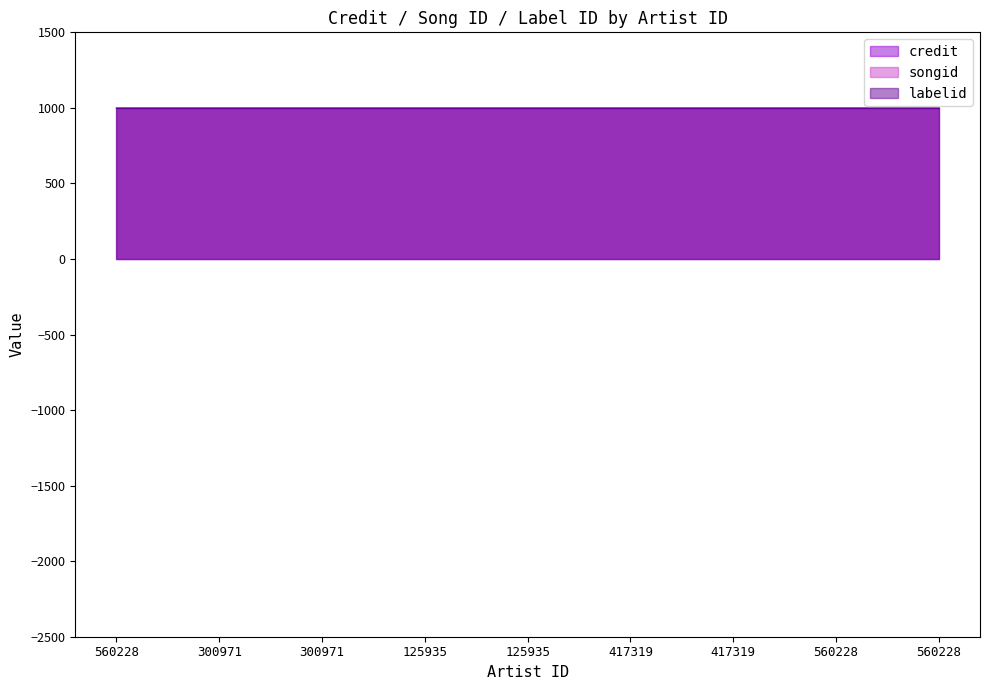

Which series changed the most between 560228 and 560228?

credit